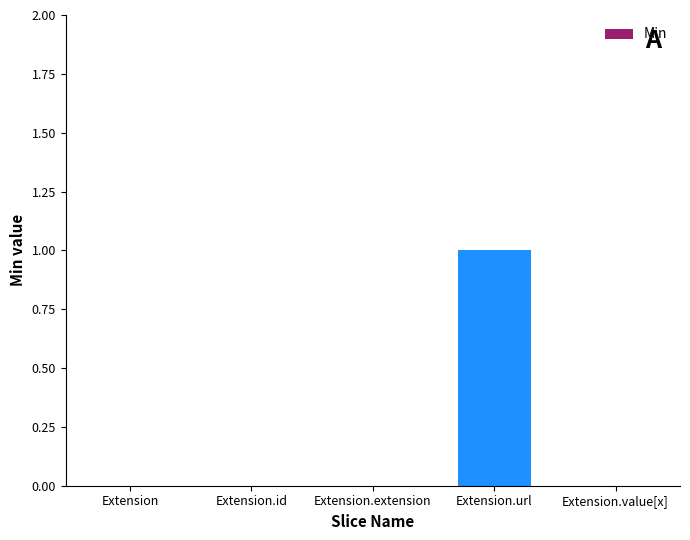

What is the sum of all values?

1